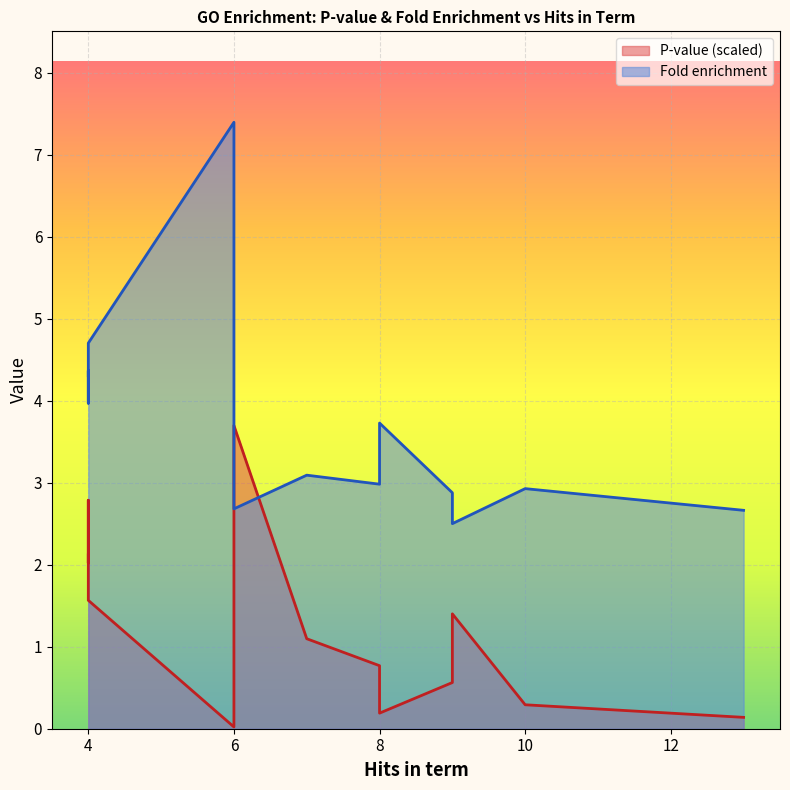

The P-value series shows 0.0 at 4. True or false?

False